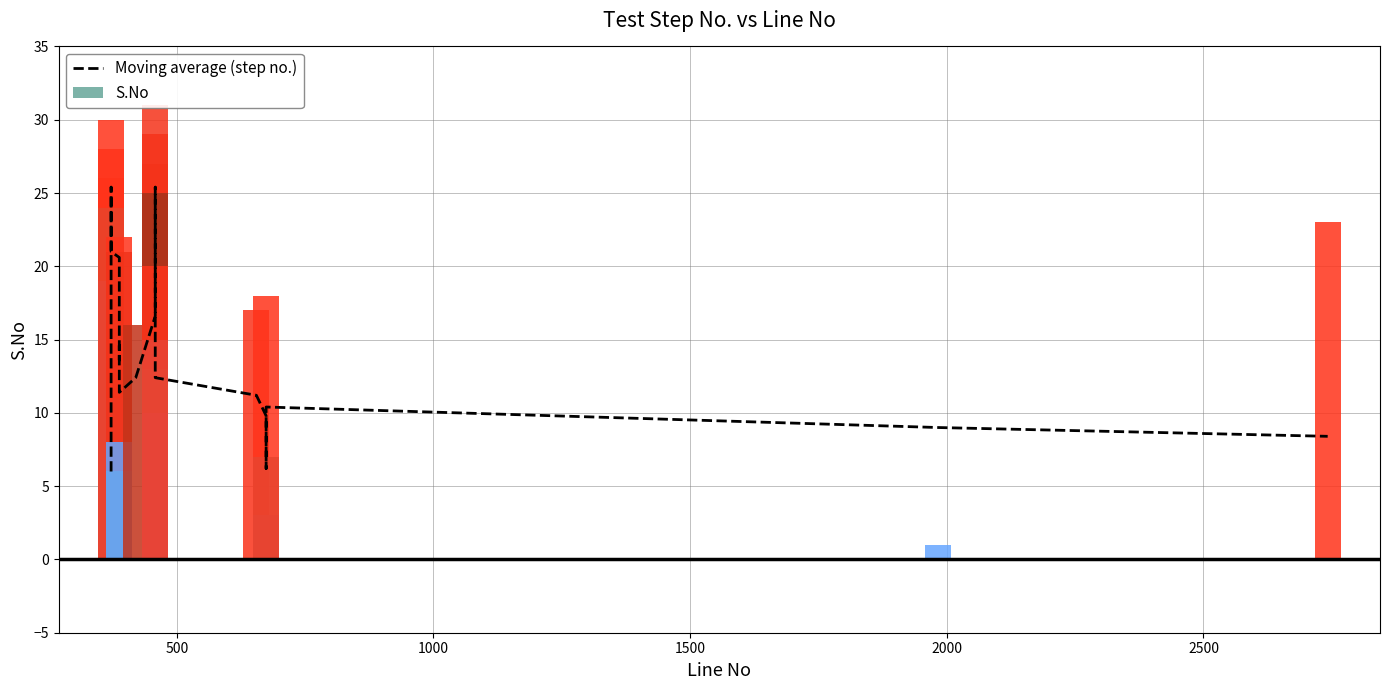

The value at 24 is 18.6. True or false?

False